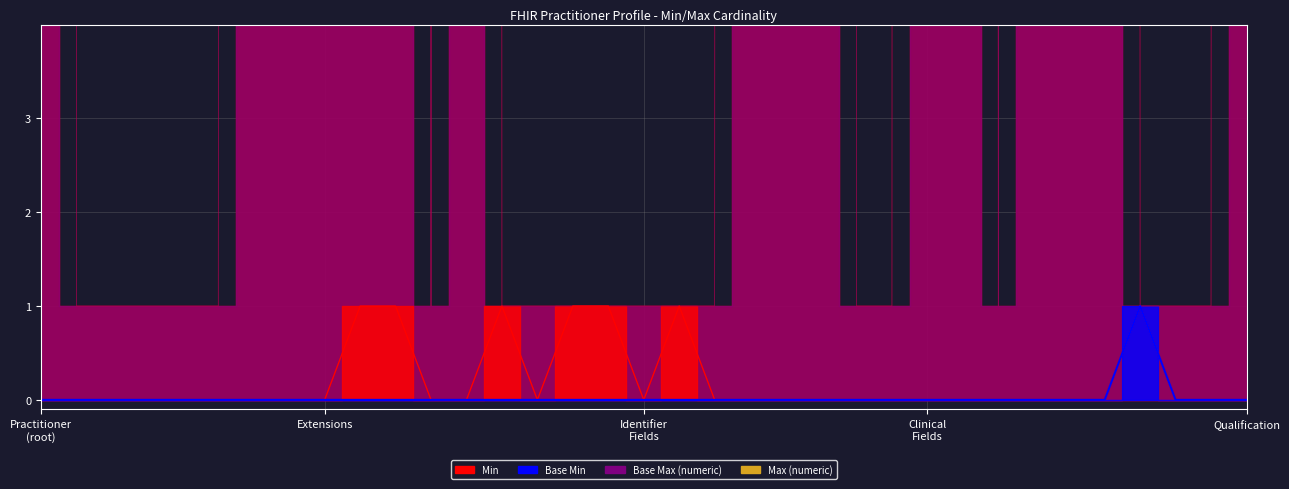

True or false: Base Min has a value of 0 at Practitioner.identifier.

True